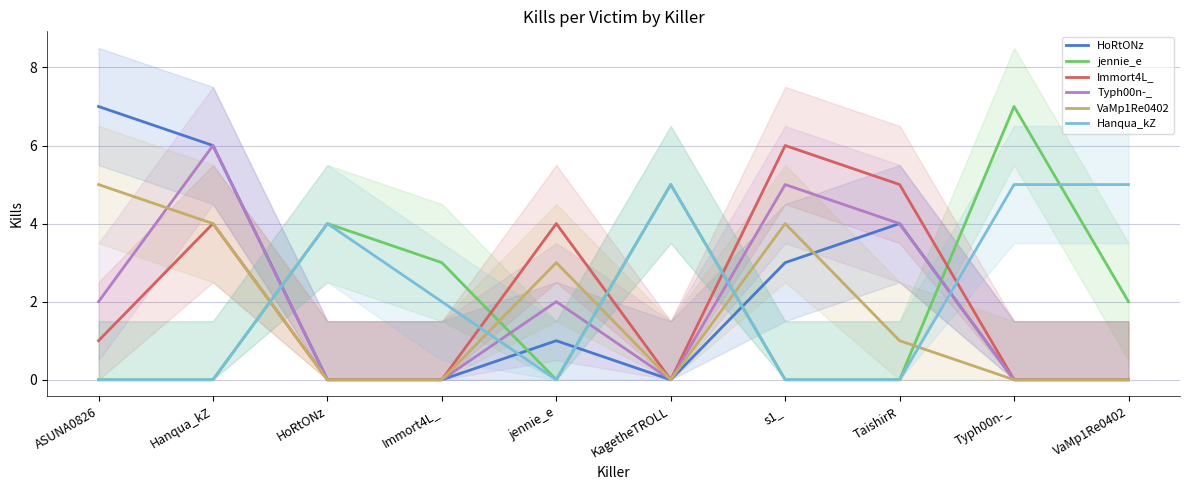

What is the value of the jennie_e point at the 6th from the left?

5